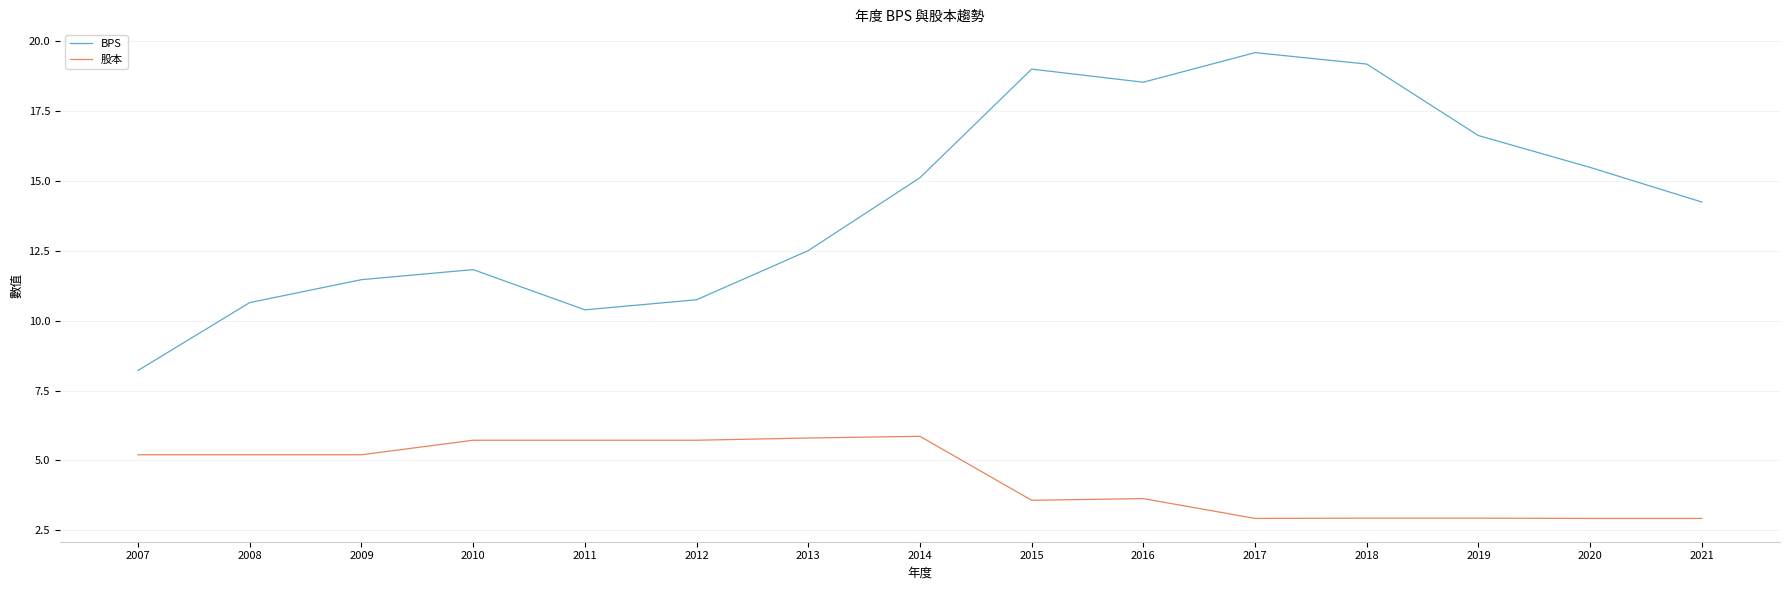

What value does the 股本 series have at 2017?

2.9